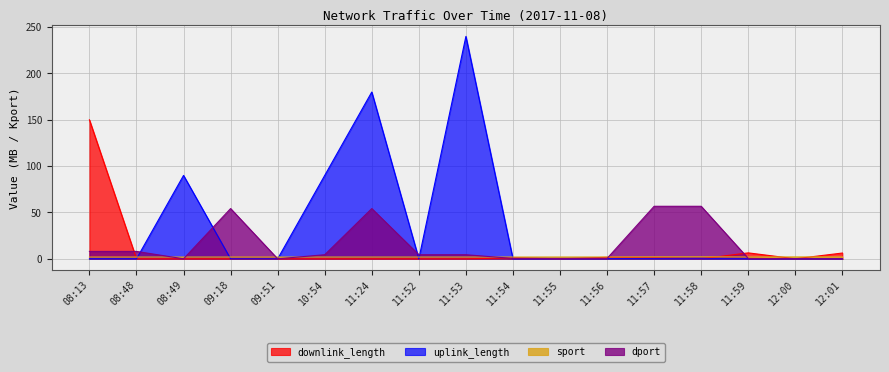

Rank the categories by uplink_length value from lowest to highest.

11:59, 11:55, 09:18, 11:52, 08:13, 11:54, 09:51, 08:48, 11:58, 12:00, 11:57, 11:56, 12:01, 08:49, 10:54, 11:24, 11:53